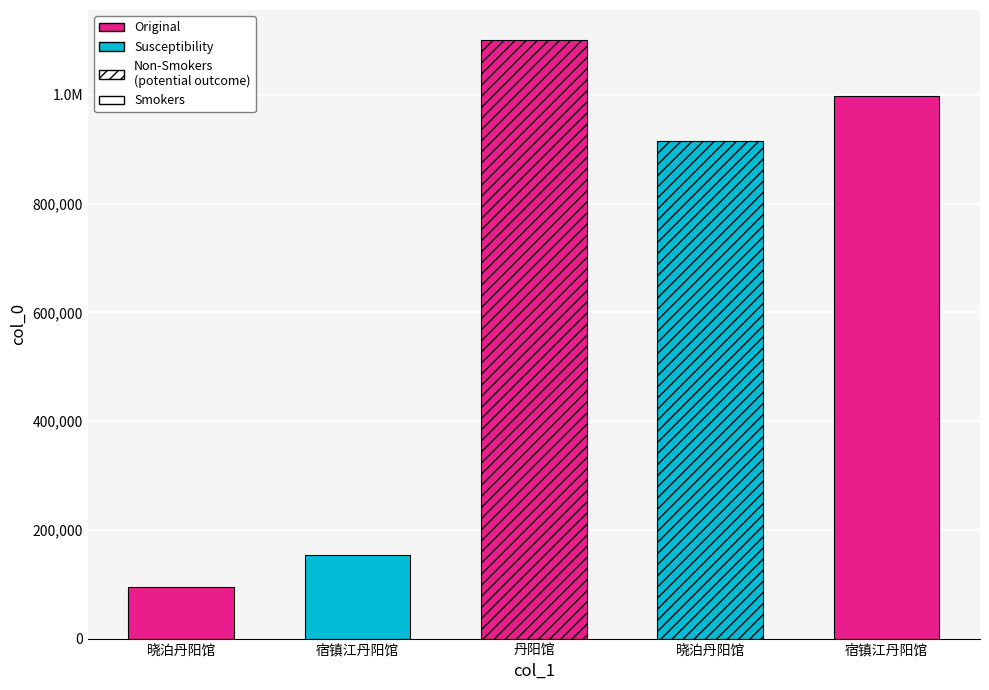

Which category has the lowest value across all series?

晓泊丹阳馆